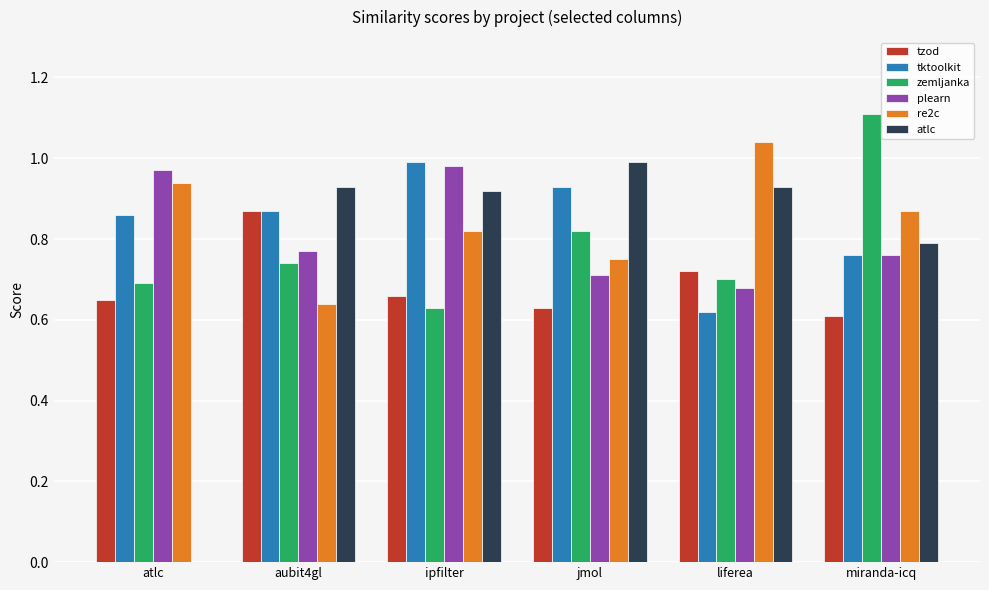

The zemljanka series shows 0.9 at ipfilter. True or false?

False